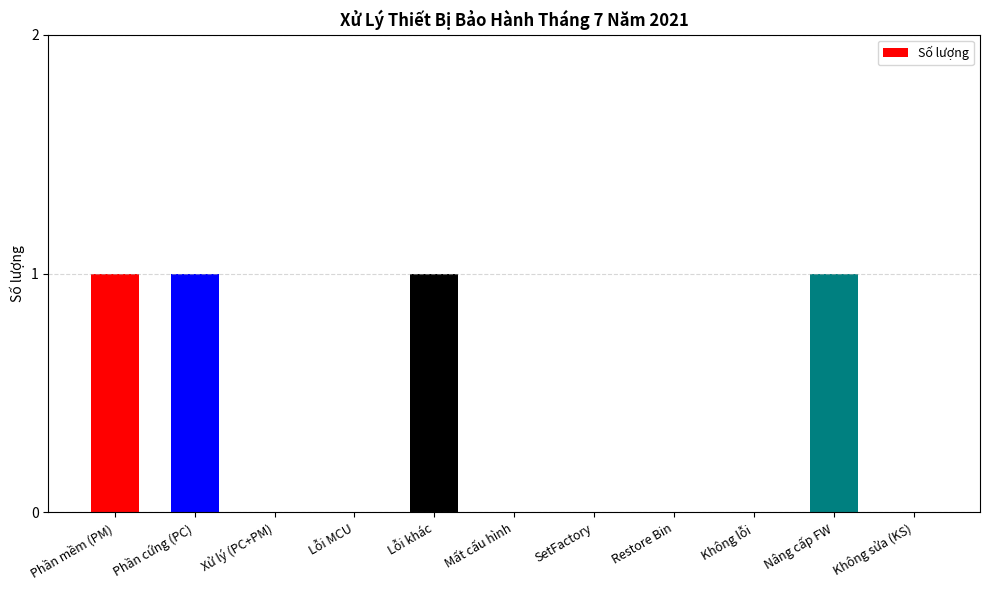

The chart shows a value of 2 at Lỗi khác. True or false?

False